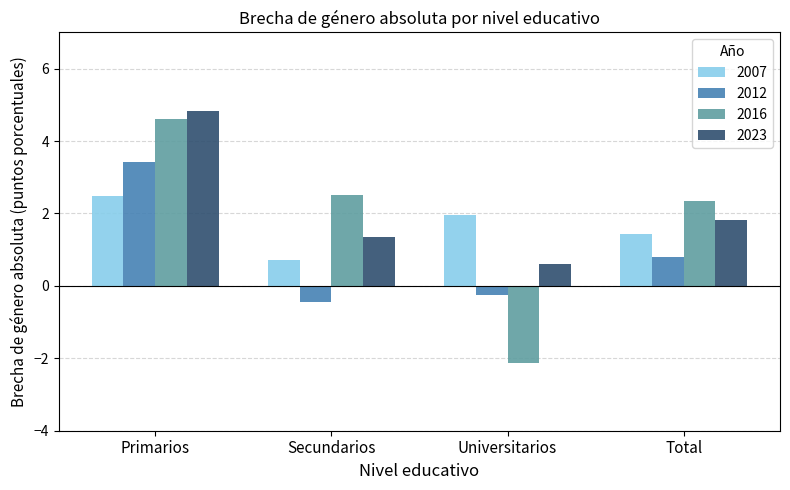

Which category has the highest value across all series?

Primarios